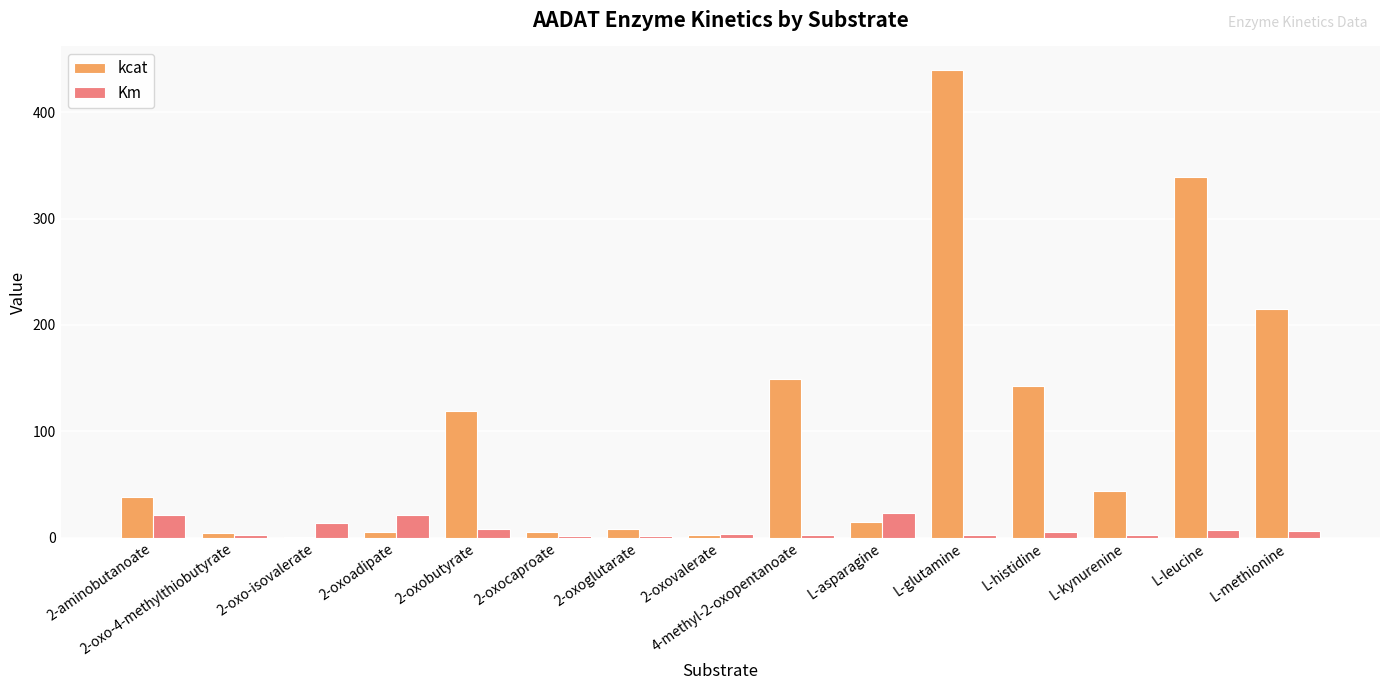

What is the sum of the kcat values at 4-methyl-2-oxopentanoate and 2-oxoglutarate?

156.9